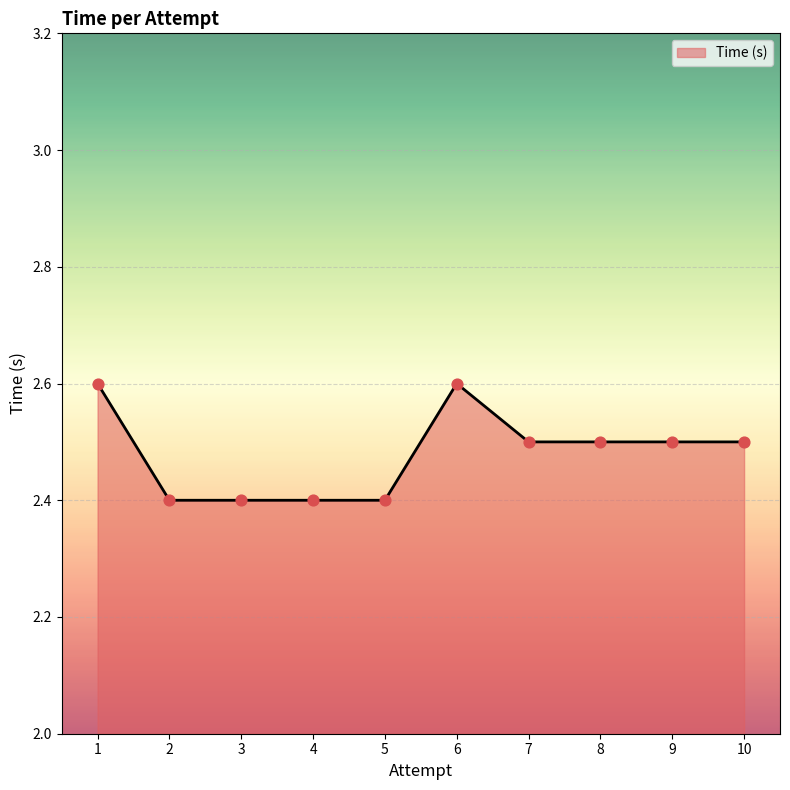

What is the change in value from 5 to 10?

+0.1